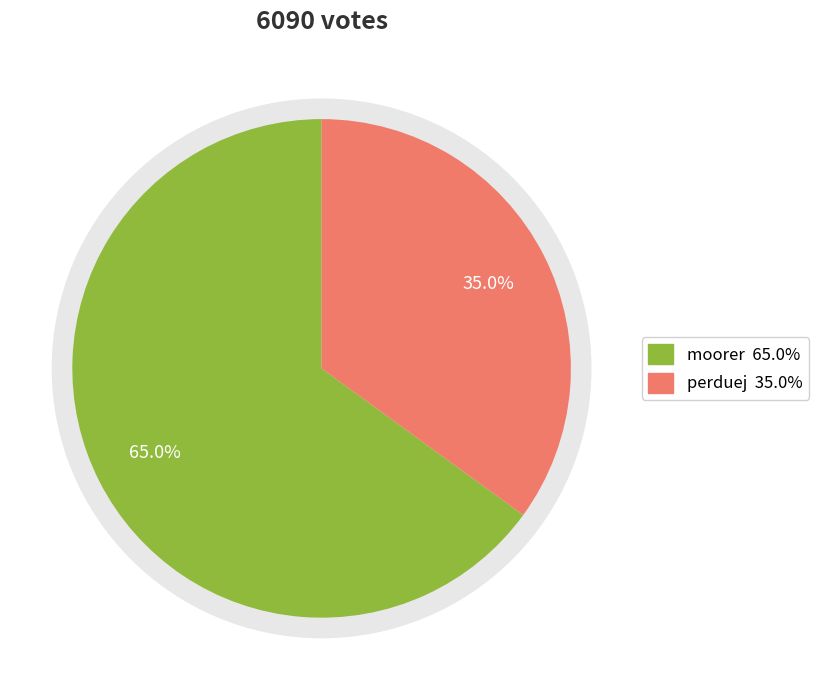

Rank the categories by value from lowest to highest.

perduej, moorer